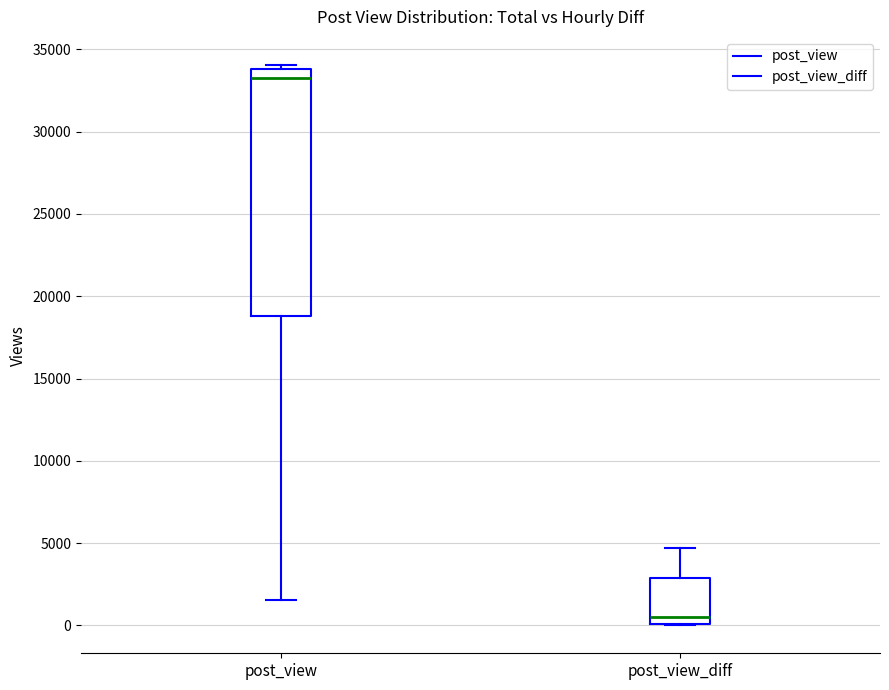

Where is the upper edge of the box for post_view_diff on the y-axis? The values are not printed on the chart, so give them approximately, as read against the axis.

3000